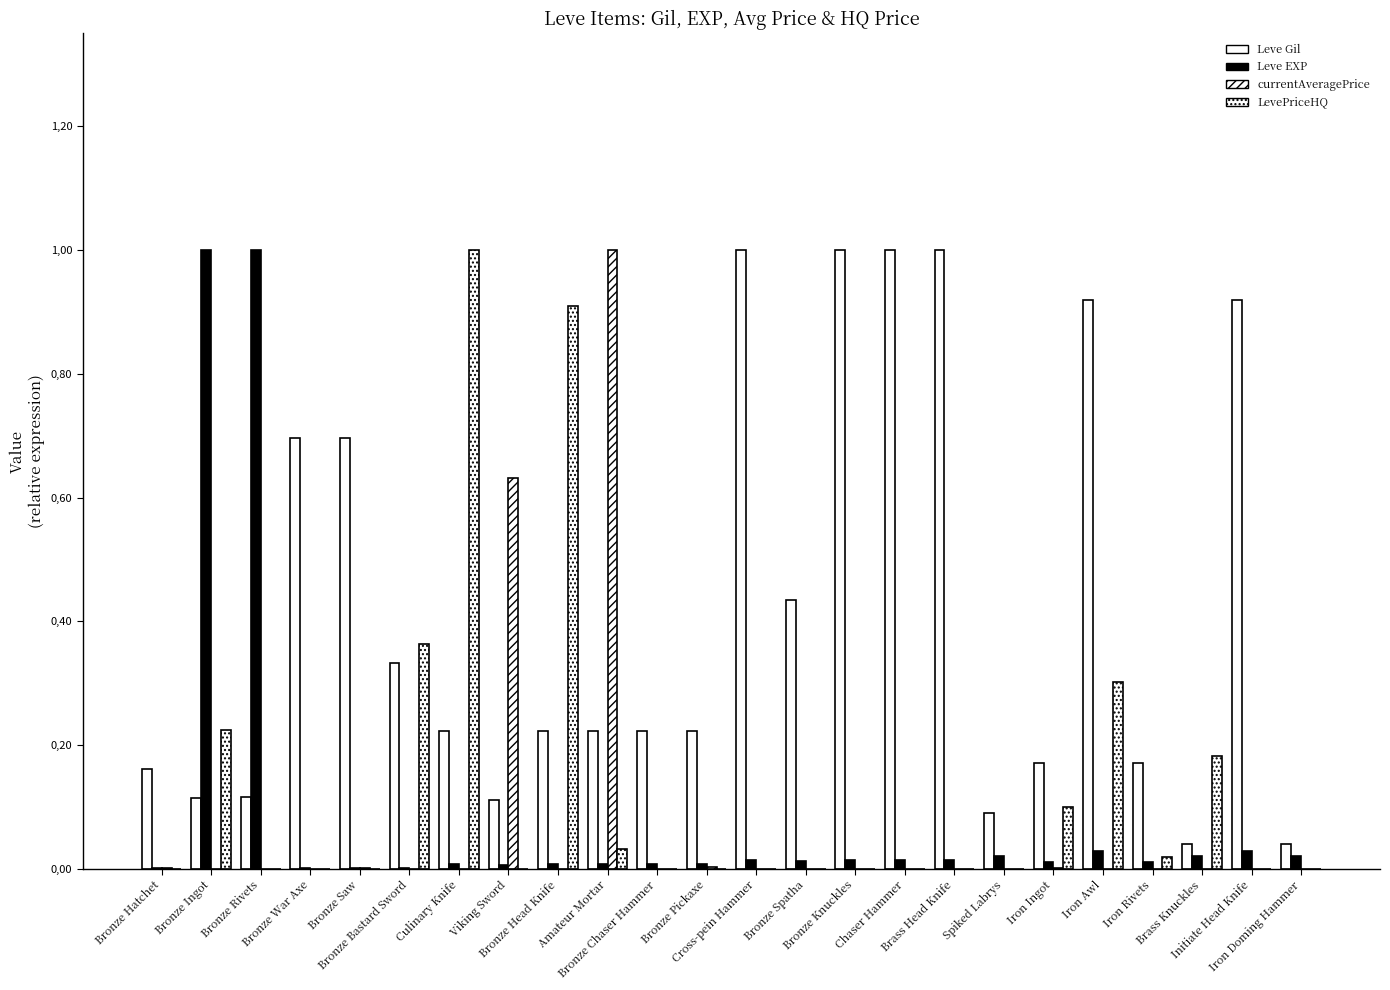

Which category has the lowest value in the Leve Gil series?

Brass Knuckles